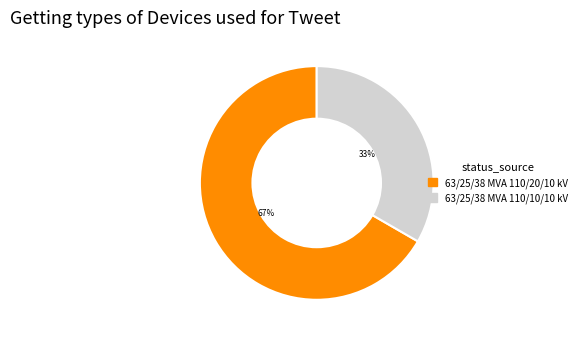

To the nearest percent, what is the combined percentage of 63/25/38 MVA 110/10/10 kV and 63/25/38 MVA 110/20/10 kV?

100%